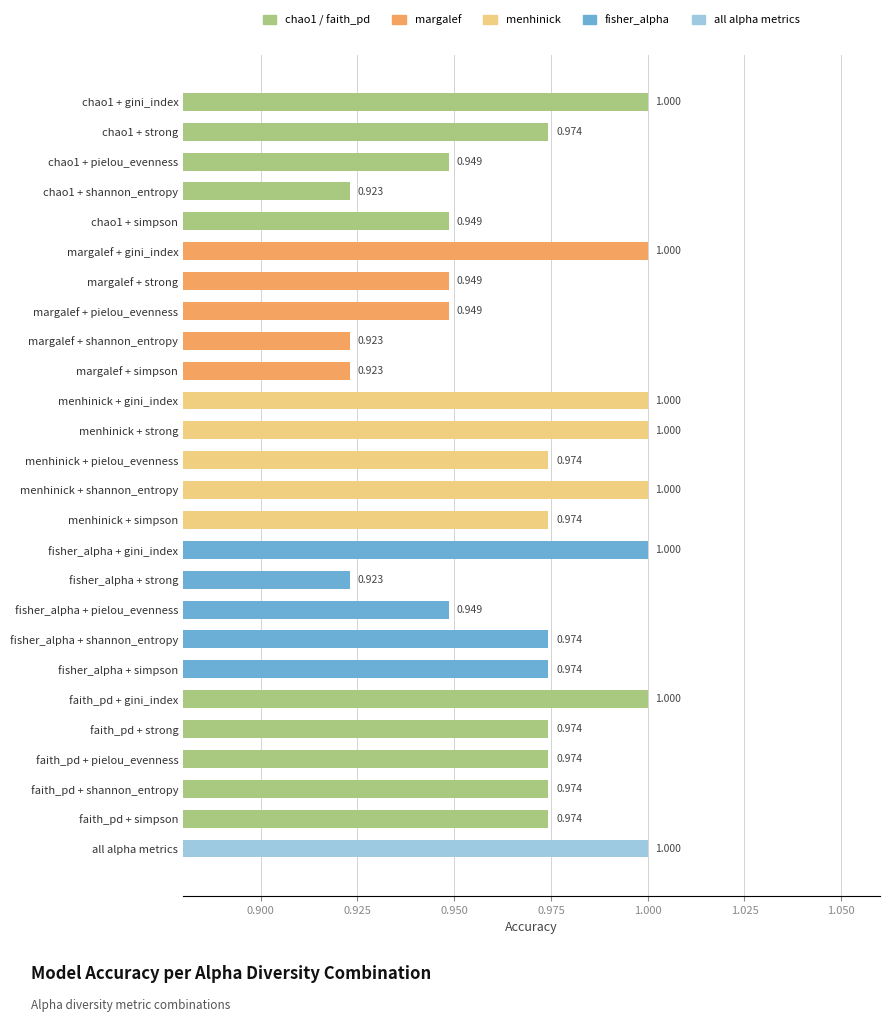

Which has a higher value, all alpha metrics or fisher_alpha + simpson?

all alpha metrics